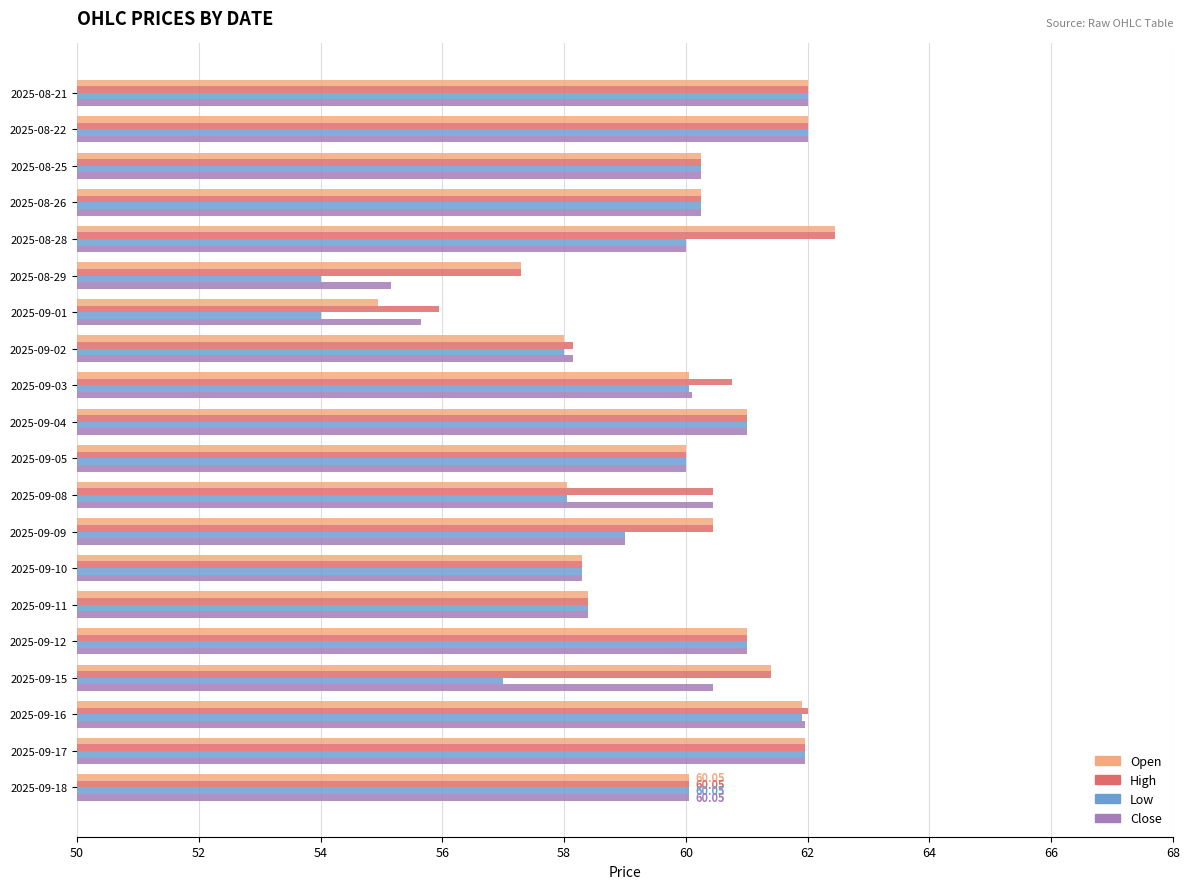

Is the value of Low at 2025-09-01 greater than the value of Open at 2025-09-17?

No